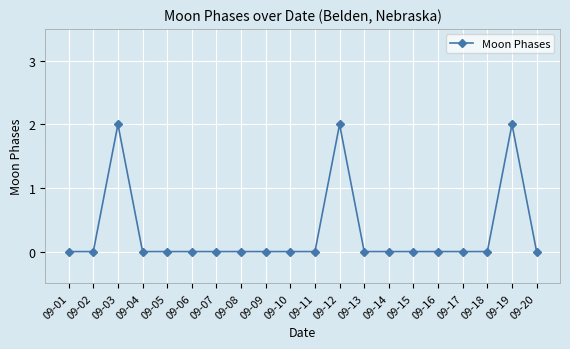

What is the maximum value shown in the chart?

2